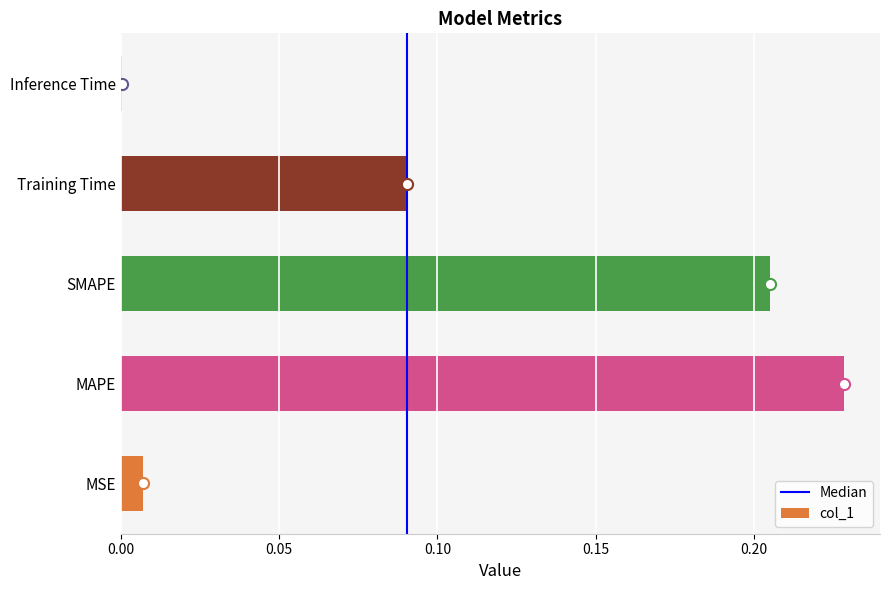

What is the sum of all values?

0.5